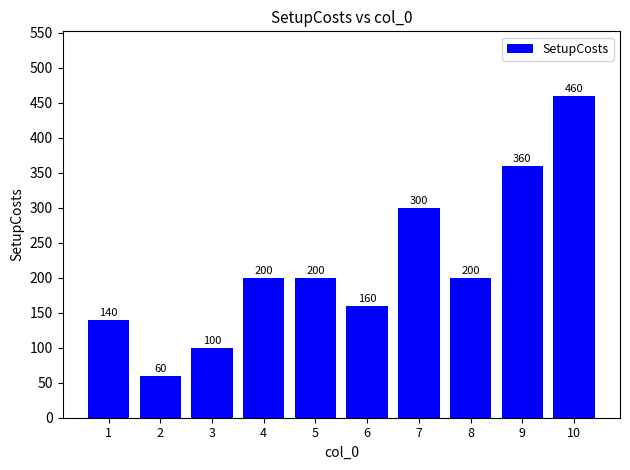

What value does the data have at 5?

200